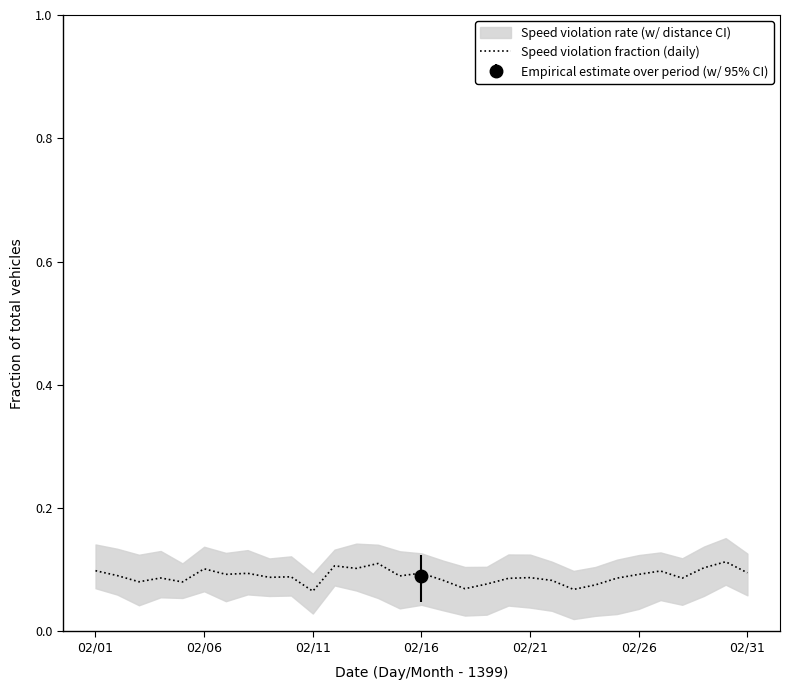

What is the sum of the values at 02/26 and 12?

0.2